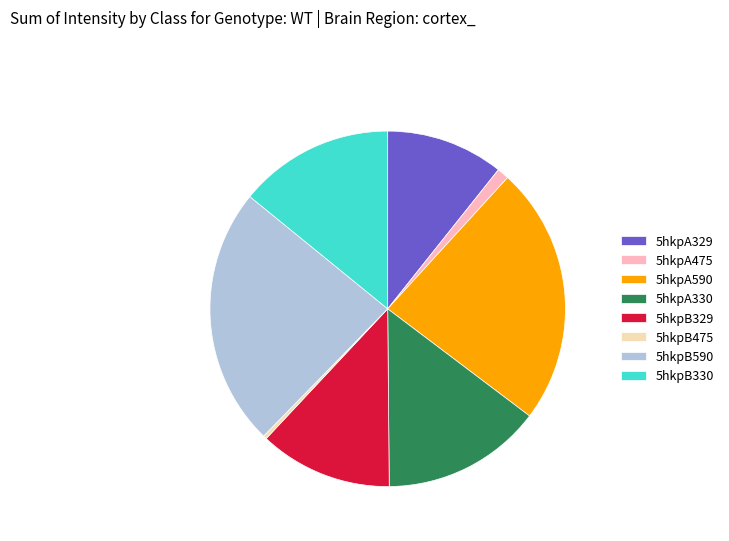

How many slices are in this pie chart?

8